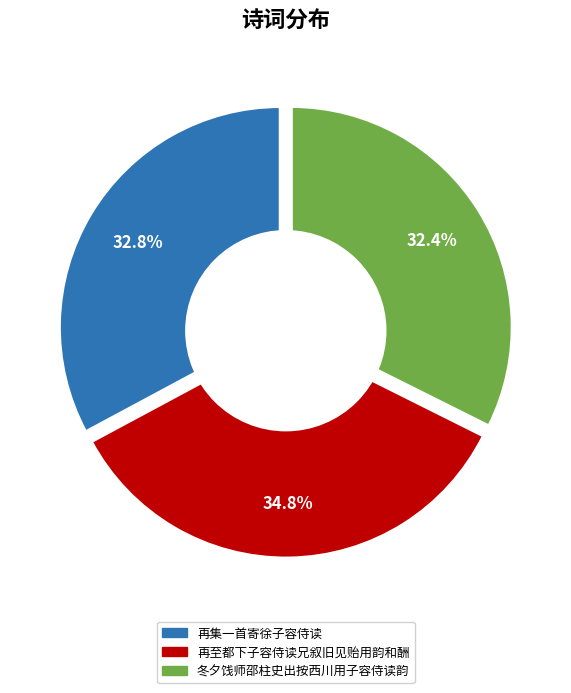

Is 再至都下子容侍读兄叙旧见贻用韵和酬 the majority of the pie?

No